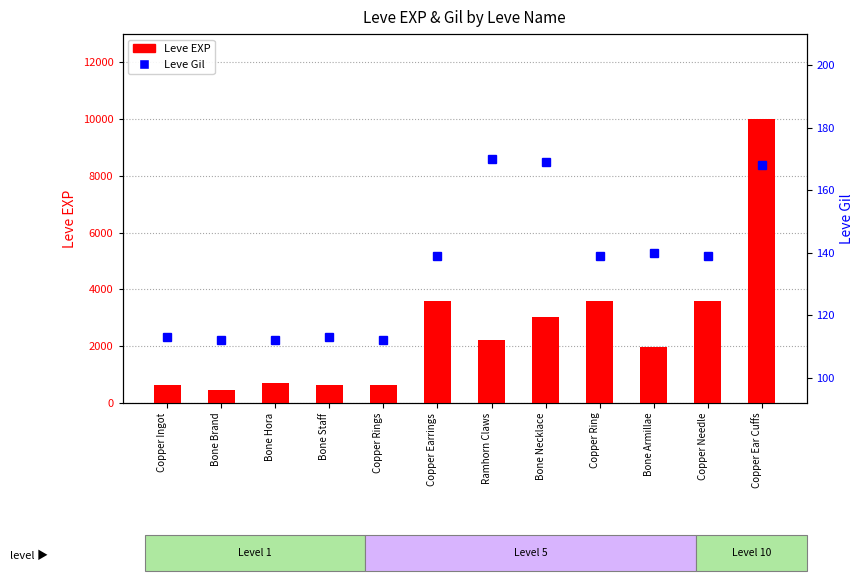

How many data points in Leve EXP are less than 2230?

6